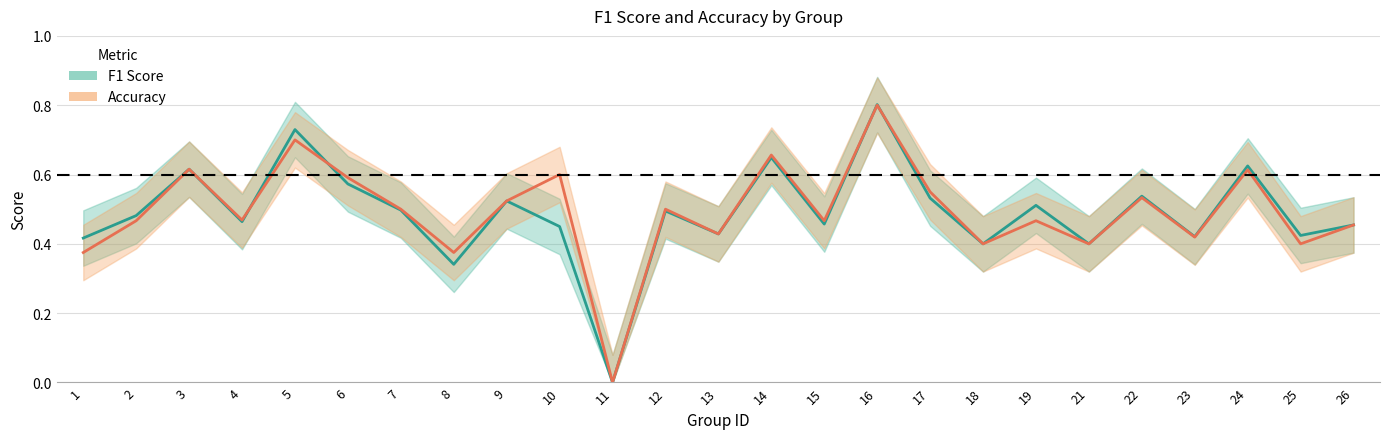

Which category has the lowest value across all series?

11